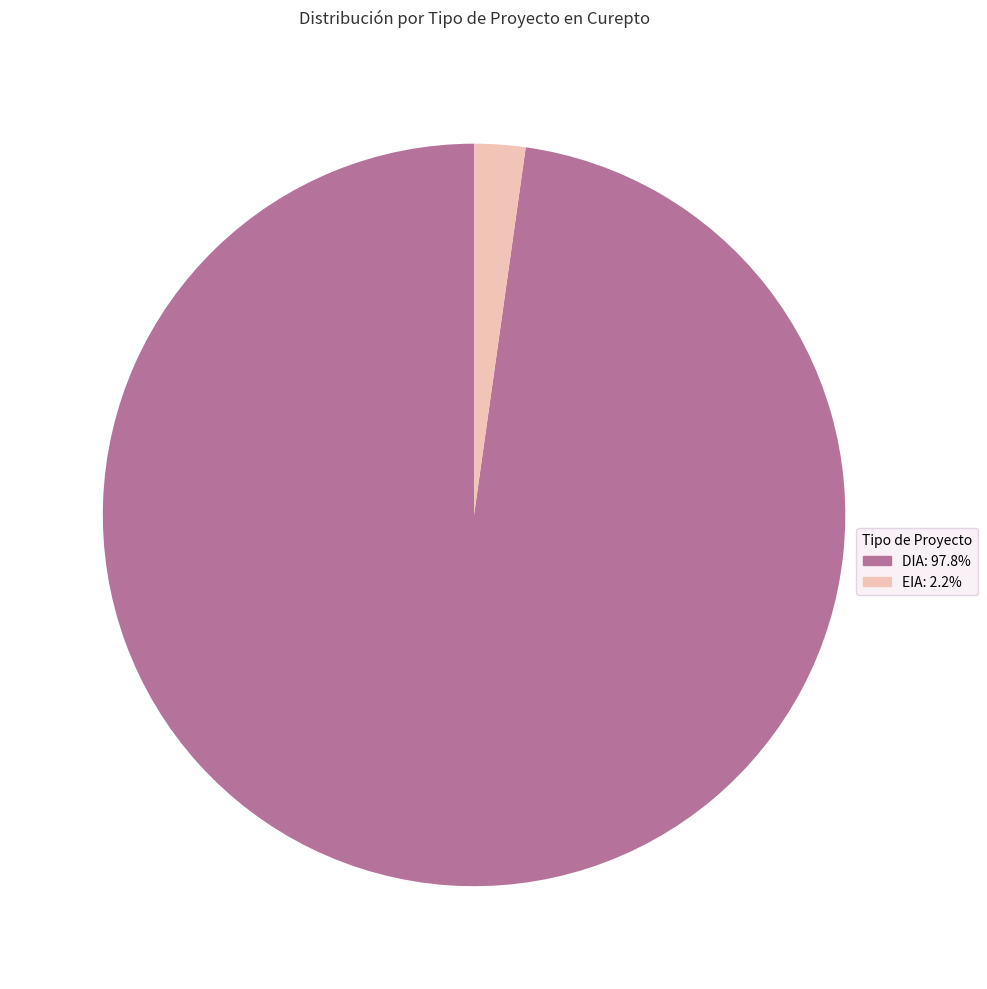

Does any single category account for the majority?

Yes